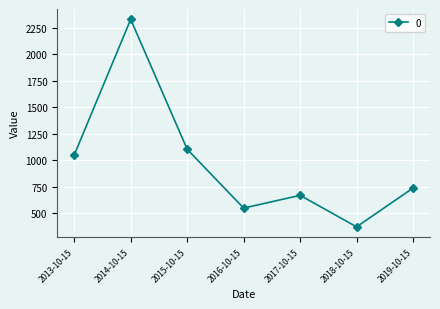

What is the minimum value shown in the chart?

372.6